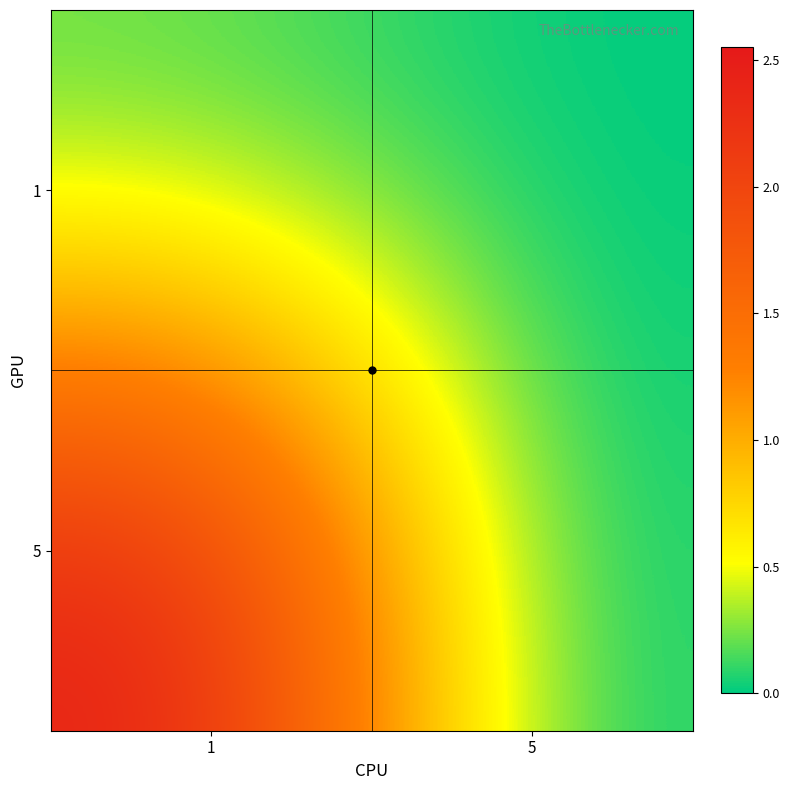

At which category is the sum across all series the highest?

1